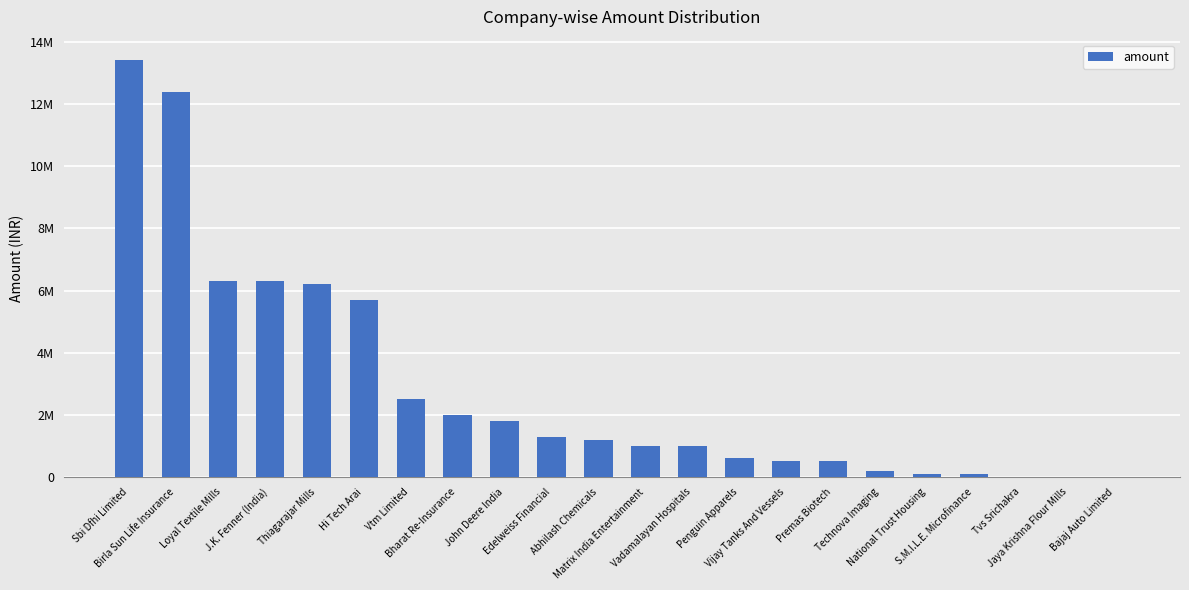

Reading left to right, transcribe all the data shown in this chart.

13400000	12400000	6300000	6300000	6200000	5700000	2500000	2000000	1800000	1300000	1200000	1000000	1000000	600000	500000	500000	200000	100000	100000	0	0	0